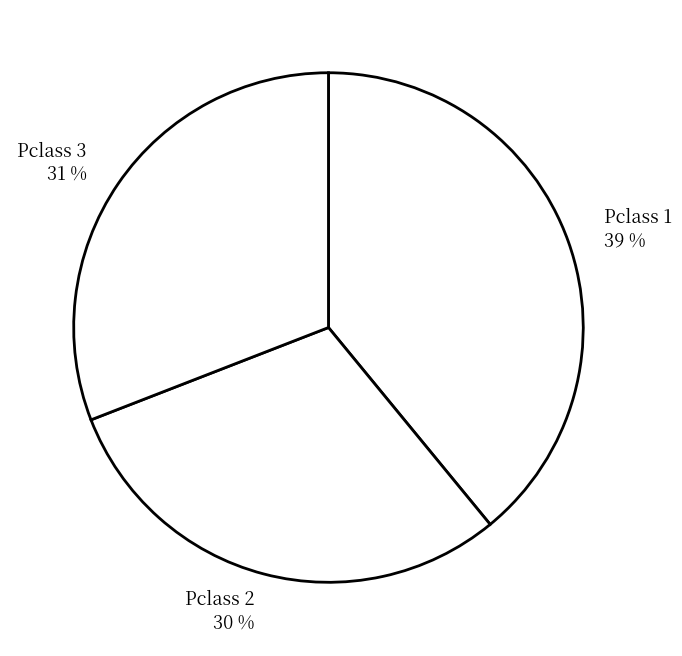

Is there a majority slice in this chart?

No